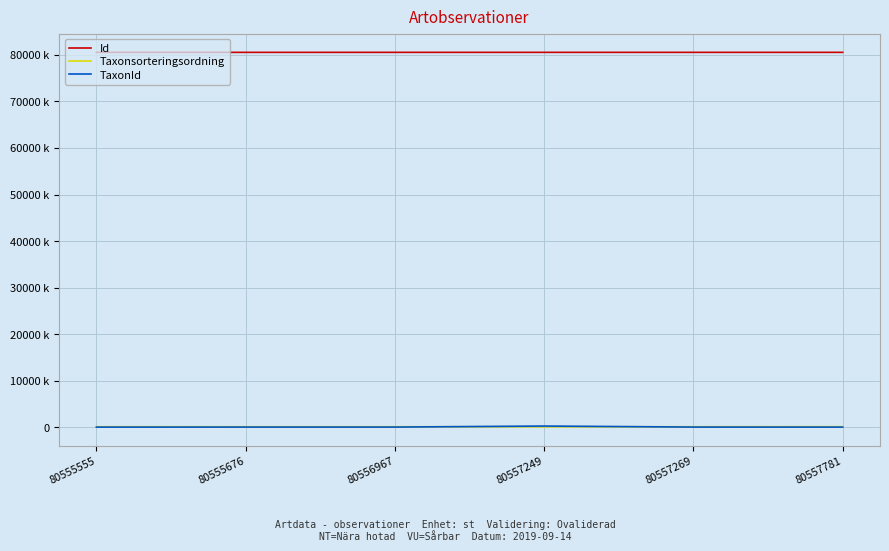

What is the difference between the maximum and minimum values in the Taxonsorteringsordning series?

12775